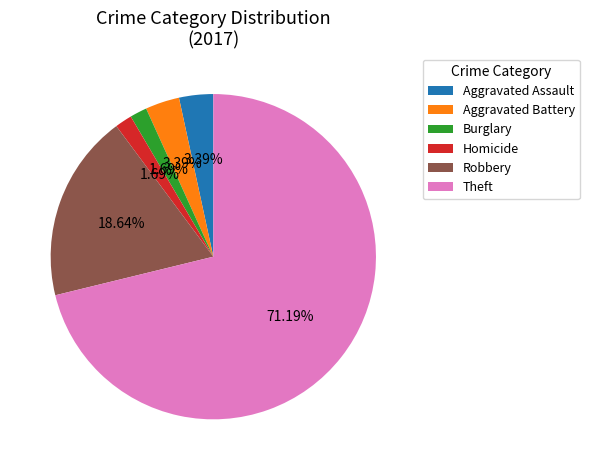

Is Aggravated Battery the majority of the pie?

No